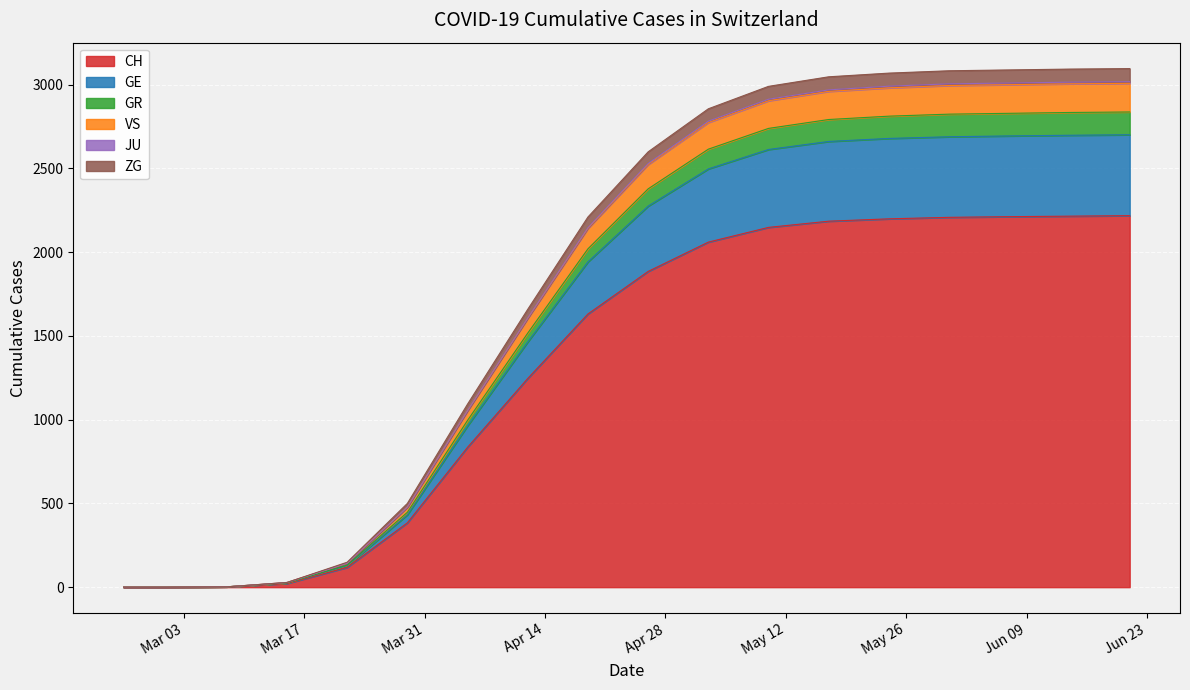

What is the average value of the CH series?

1309